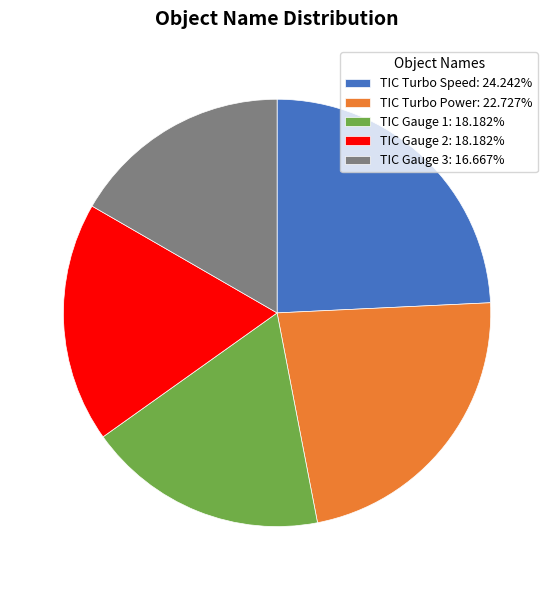

Approximately how many times larger is the value at TIC Gauge 3: 16.667% compared to TIC Gauge 1: 18.182%?

0.9